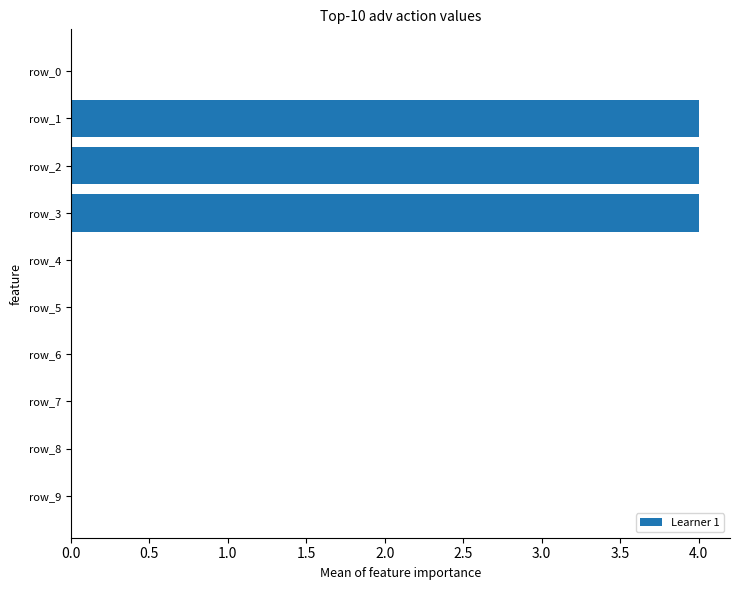

The value at row_2 is 1. True or false?

False